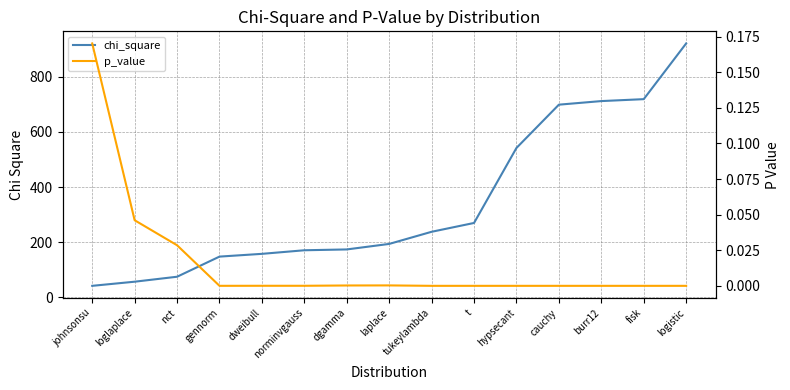

Reading left to right, extract all data points from this chart.

chi_square: johnsonsu=42.0	loglaplace=57.0	nct=75.0	gennorm=148.0	dweibull=158.0	norminvgauss=171.0	dgamma=174.0	laplace=194.0	tukeylambda=238.0	t=270.0	hypsecant=542.0	cauchy=699.0	burr12=712.0	fisk=719.0	logistic=921.0
p_value: johnsonsu=0.2	loglaplace=0.0	nct=0.0	gennorm=0.0	dweibull=0.0	norminvgauss=0.0	dgamma=0.0	laplace=0.0	tukeylambda=0.0	t=0.0	hypsecant=0.0	cauchy=0.0	burr12=0.0	fisk=0.0	logistic=0.0